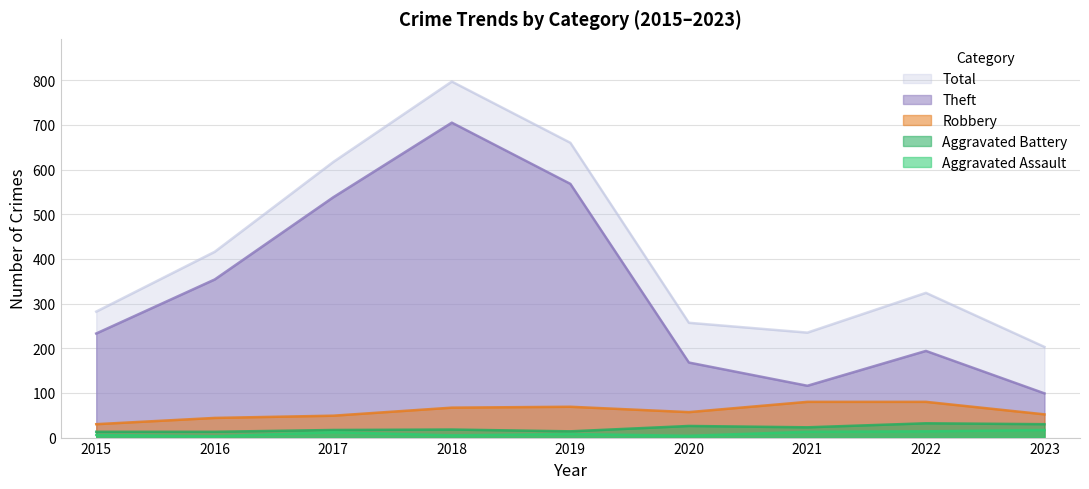

What are all the series names shown in the legend?

Total, Theft, Robbery, Aggravated Battery, Aggravated Assault